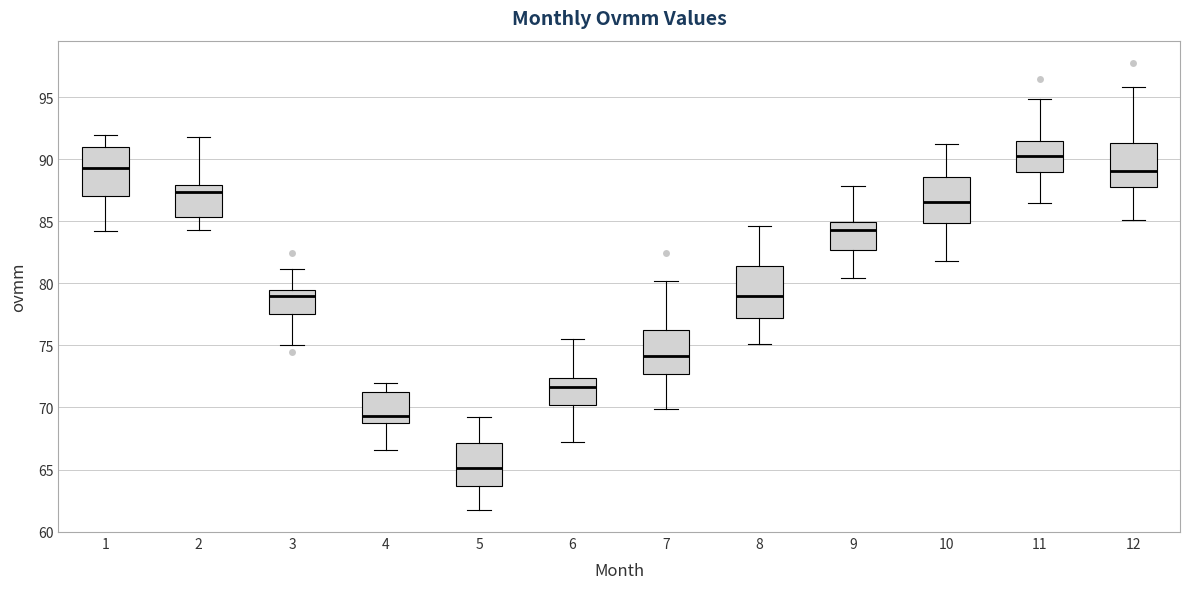

Where does the lower whisker of the box at x = 6 end on the y-axis? The values are not printed on the chart, so give them approximately, as read against the axis.

67.0